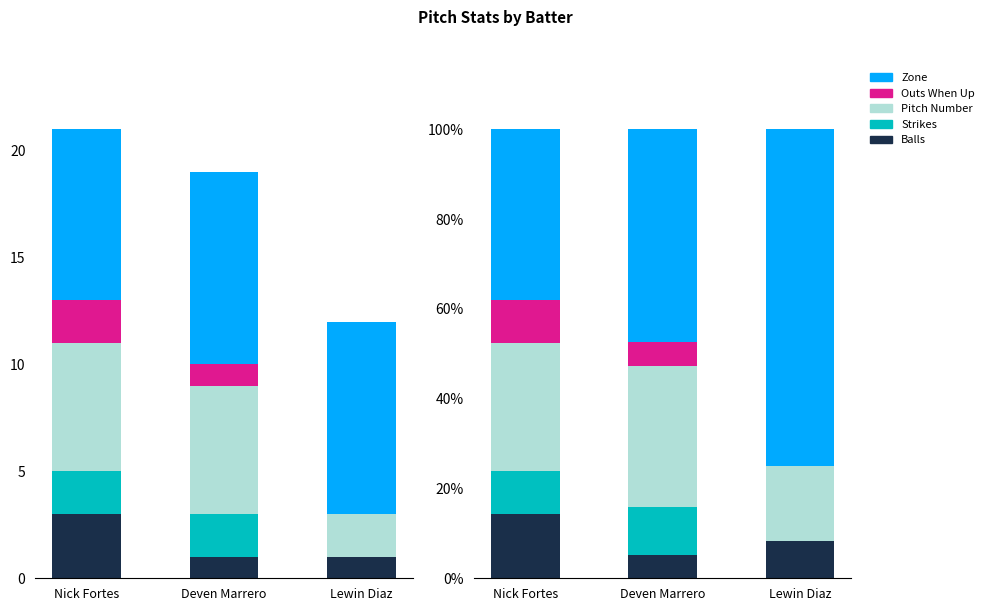

What are all the series names shown in the legend?

Balls, Strikes, Pitch Number, Outs When Up, Zone